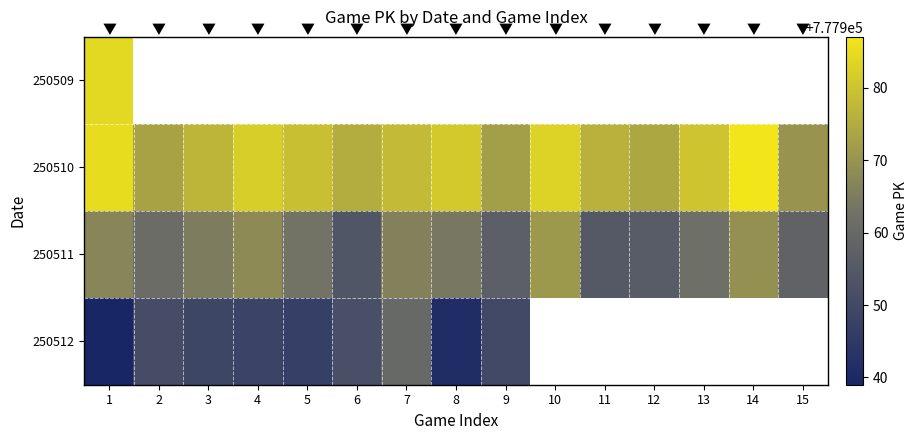

What is the maximum value shown in the chart?

777987.0